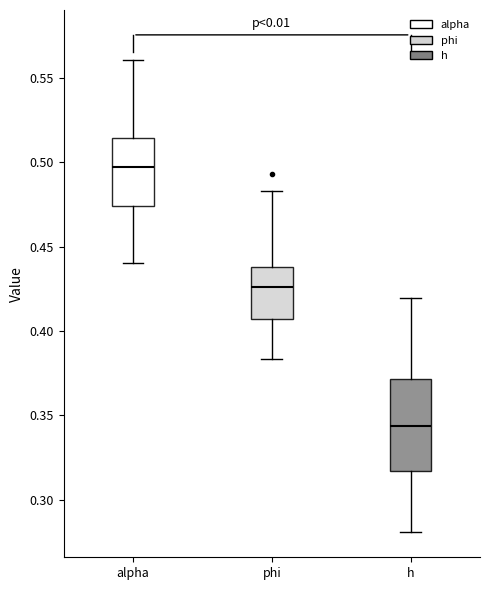

Which box's median line is the lowest?

h